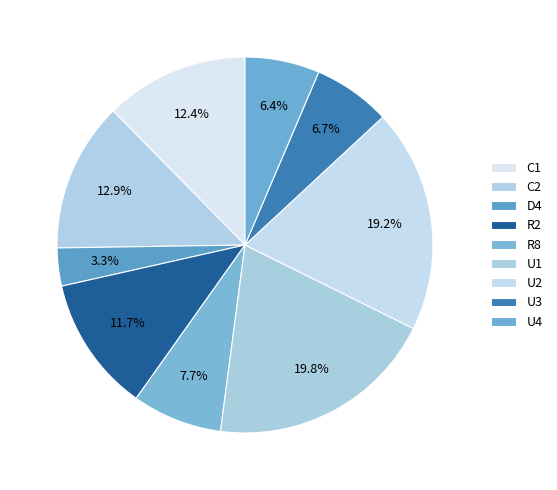

Which category has the biggest portion of the pie?

U1